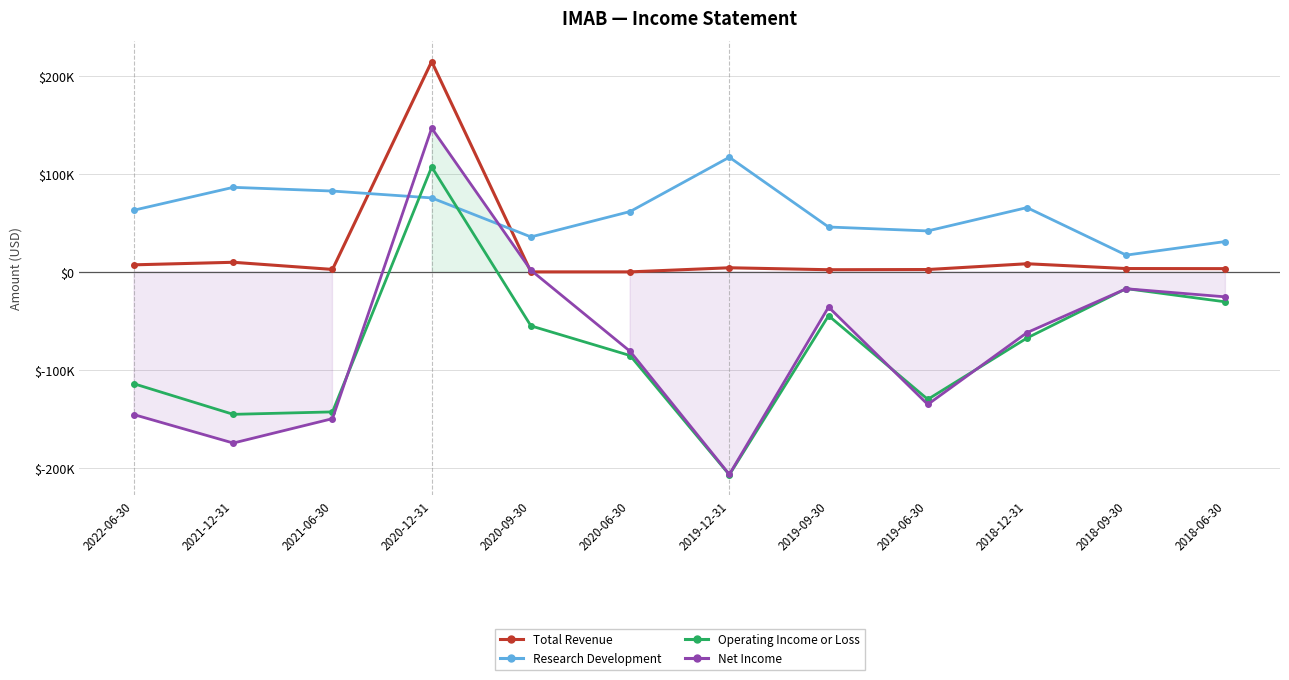

What is the label of the 11th point from the right?

2021-12-31